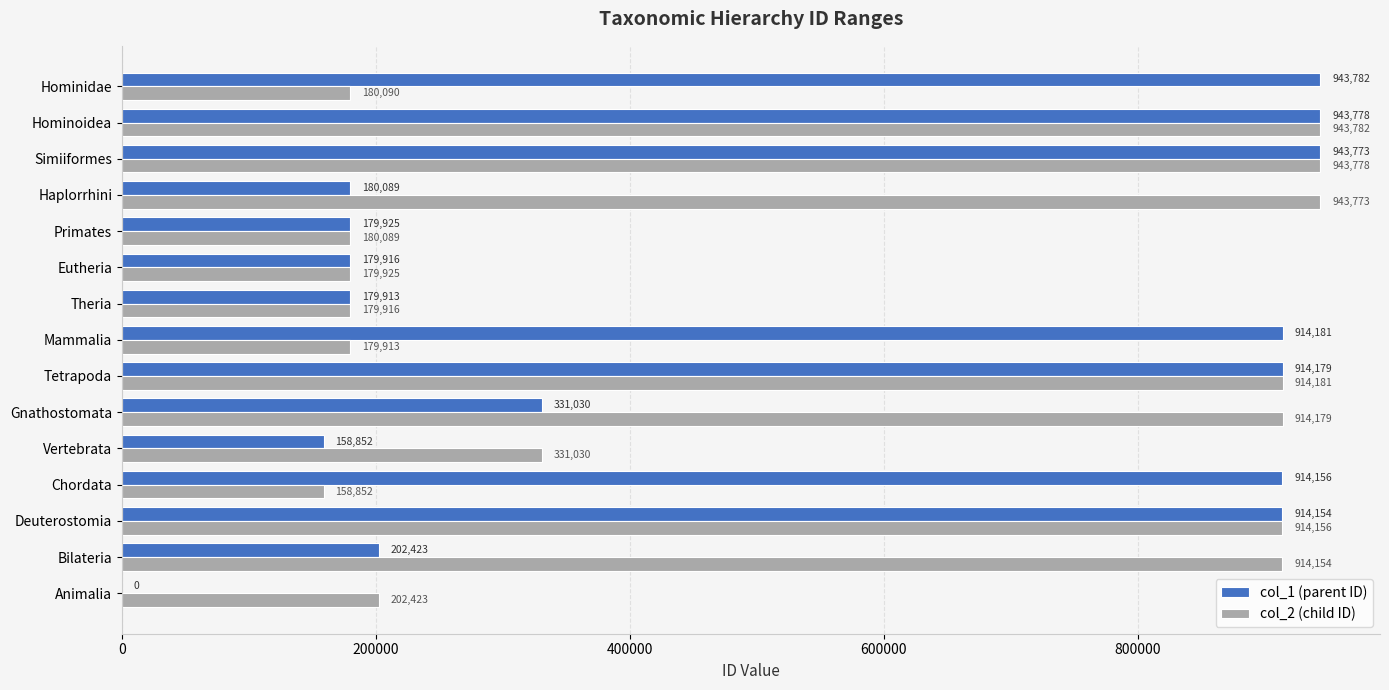

Which series has the largest total across all categories?

col_2 (child ID)